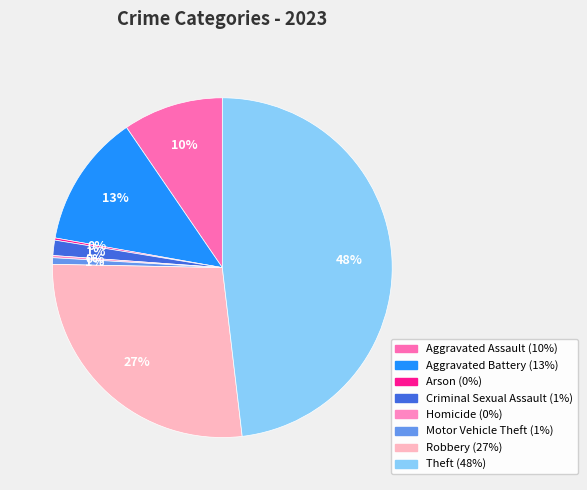

What percentage is the Theft slice, to the nearest percent?

48%